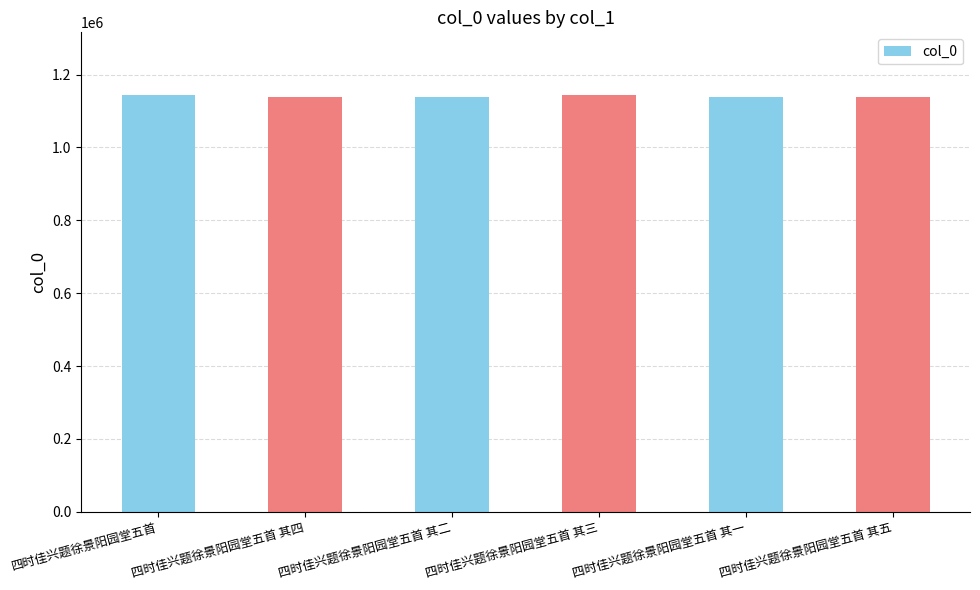

What is the value of the 3rd bar from the left?

1138685